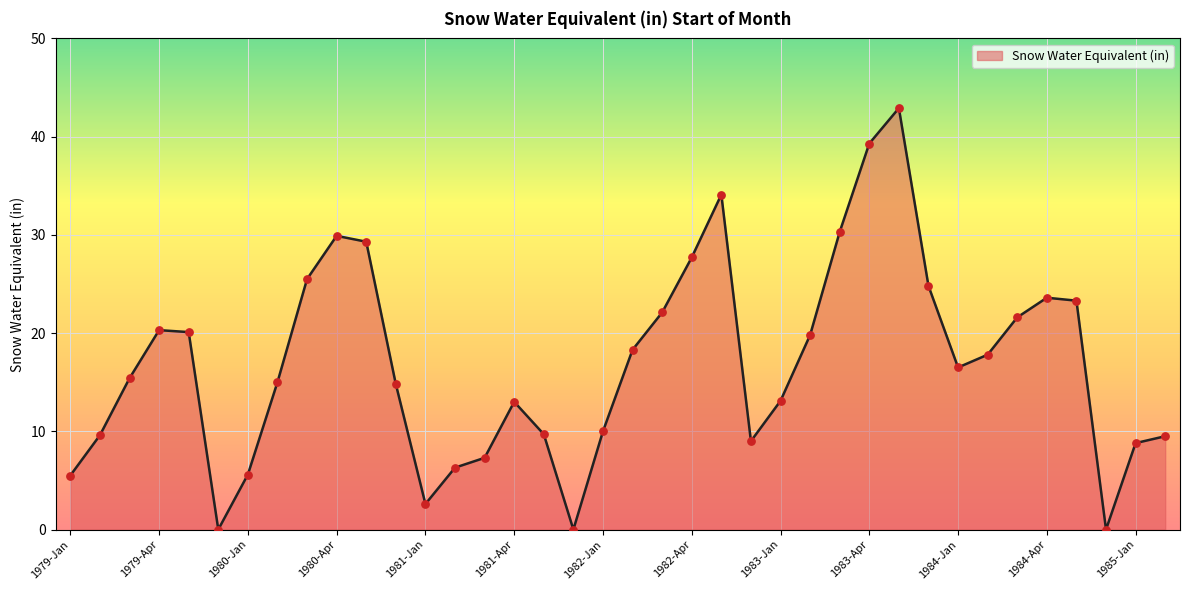

What is the greatest value displayed?

42.9